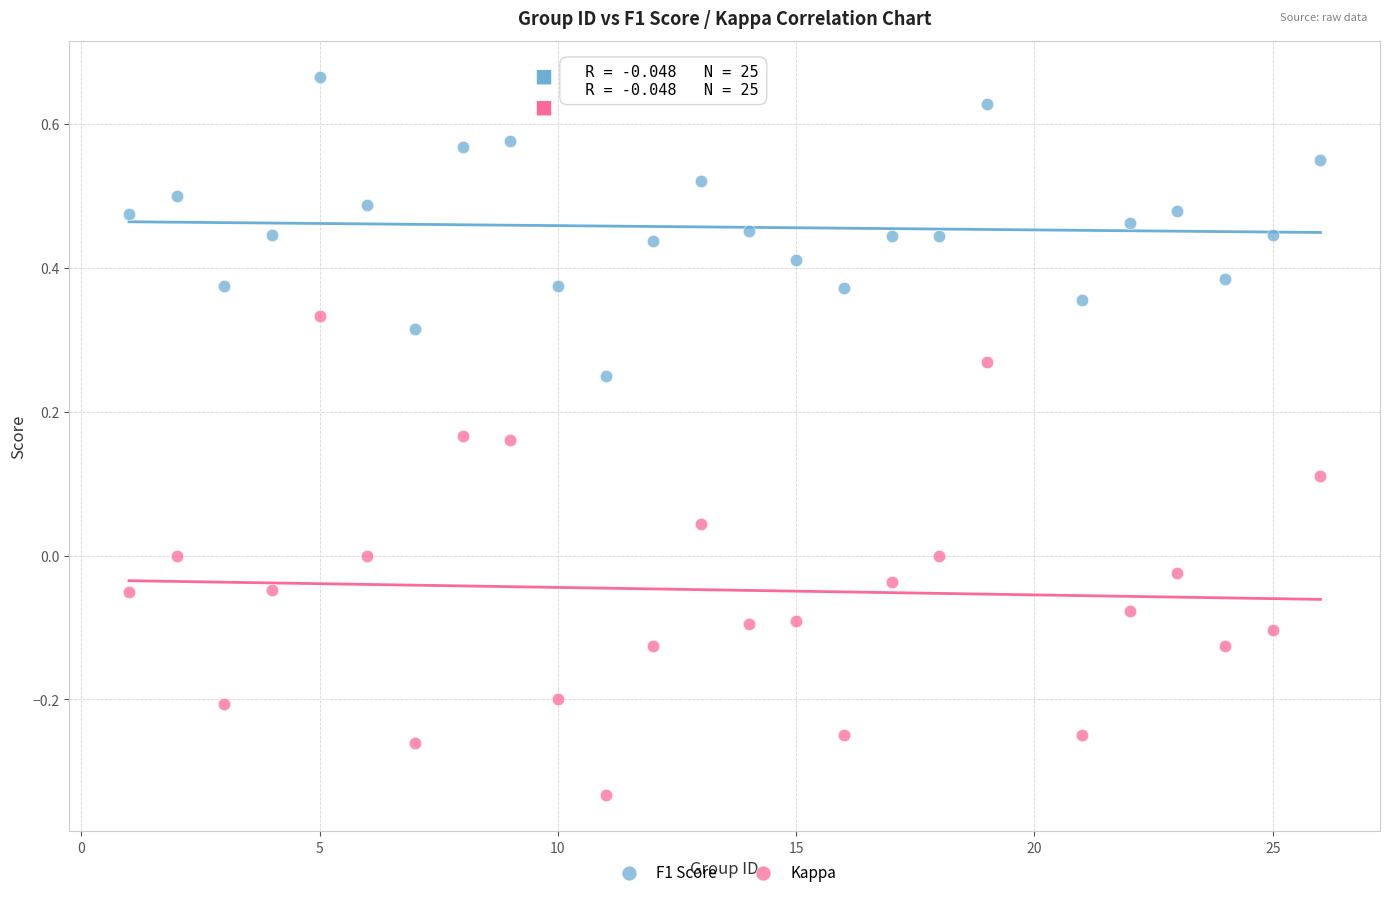

Across all data points, what is the range of Y values (max minus min)?

1.0